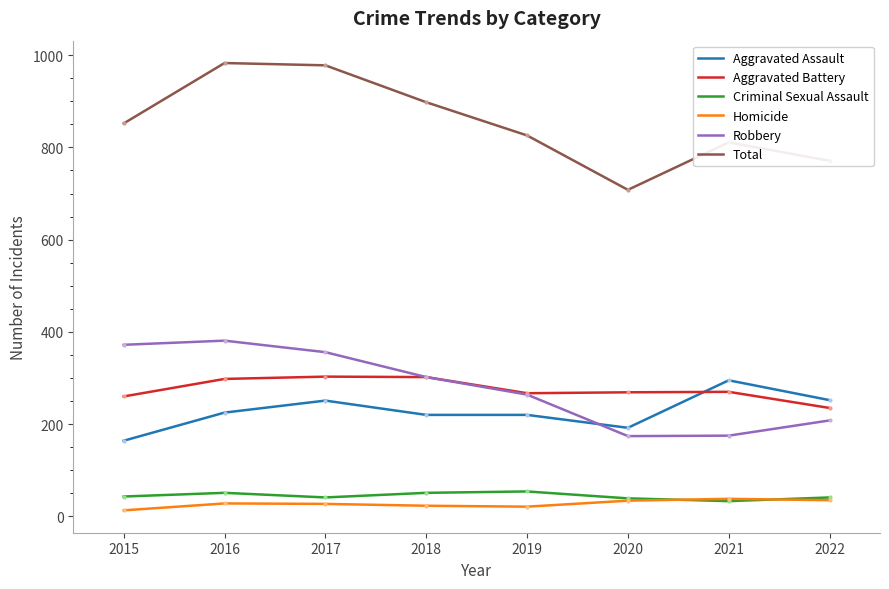

The Total series shows 983 at 2016. True or false?

True